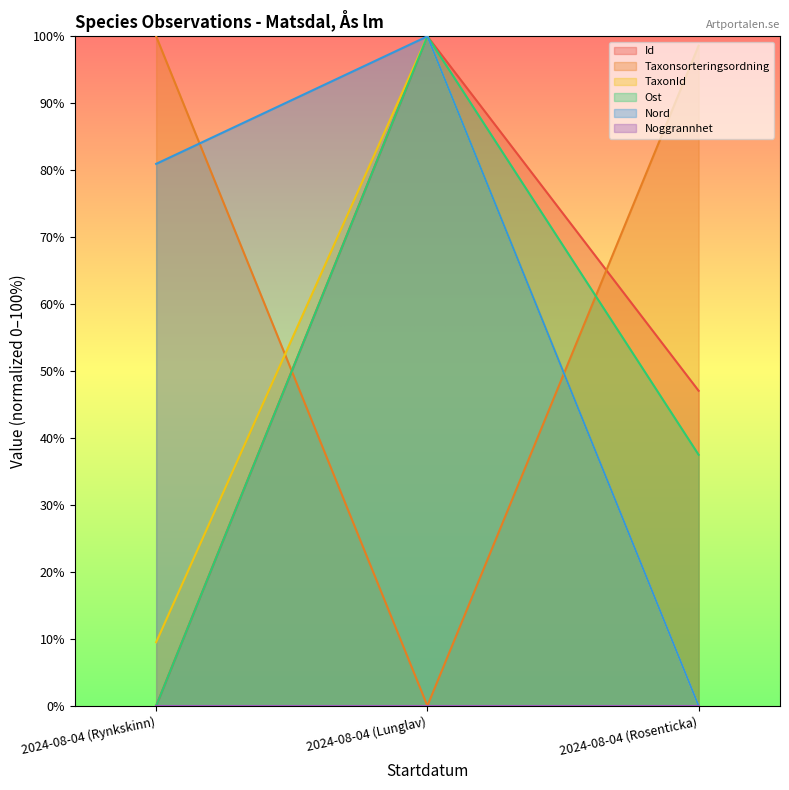

Is the value of Id at 2024-08-04 (Rosenticka) greater than the value of Taxonsorteringsordning at 2024-08-04 (Rosenticka)?

No